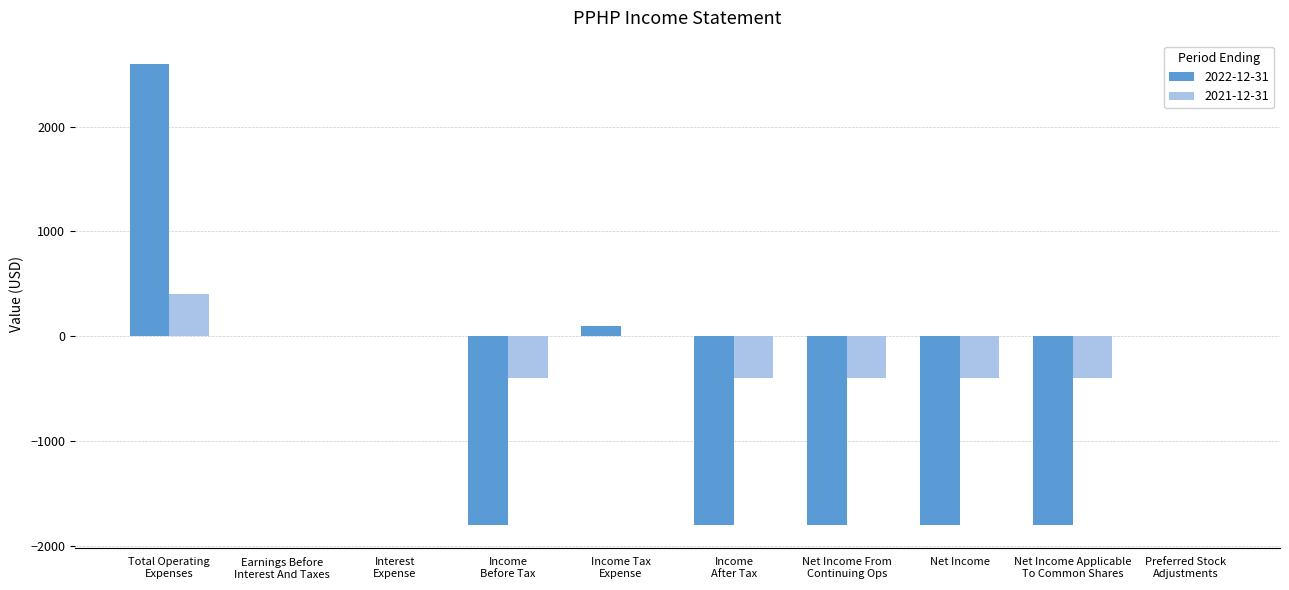

Which series has the largest total across all categories?

2021-12-31